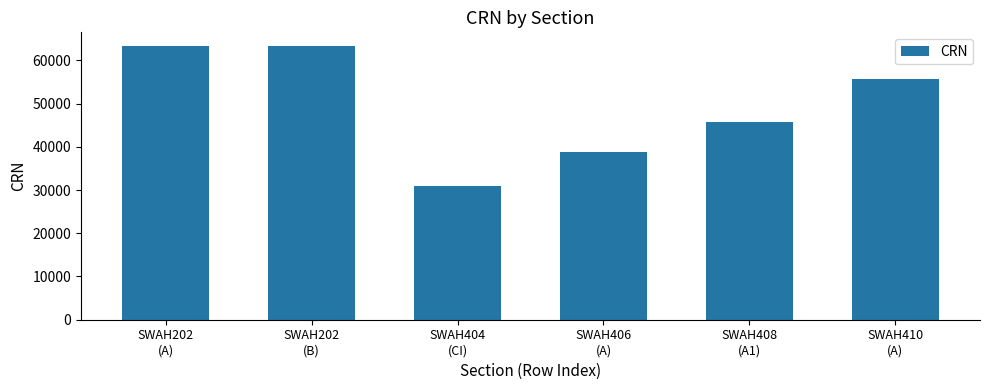

What is the ratio of the value at SWAH202
(A) to the value at SWAH406
(A)?

1.6